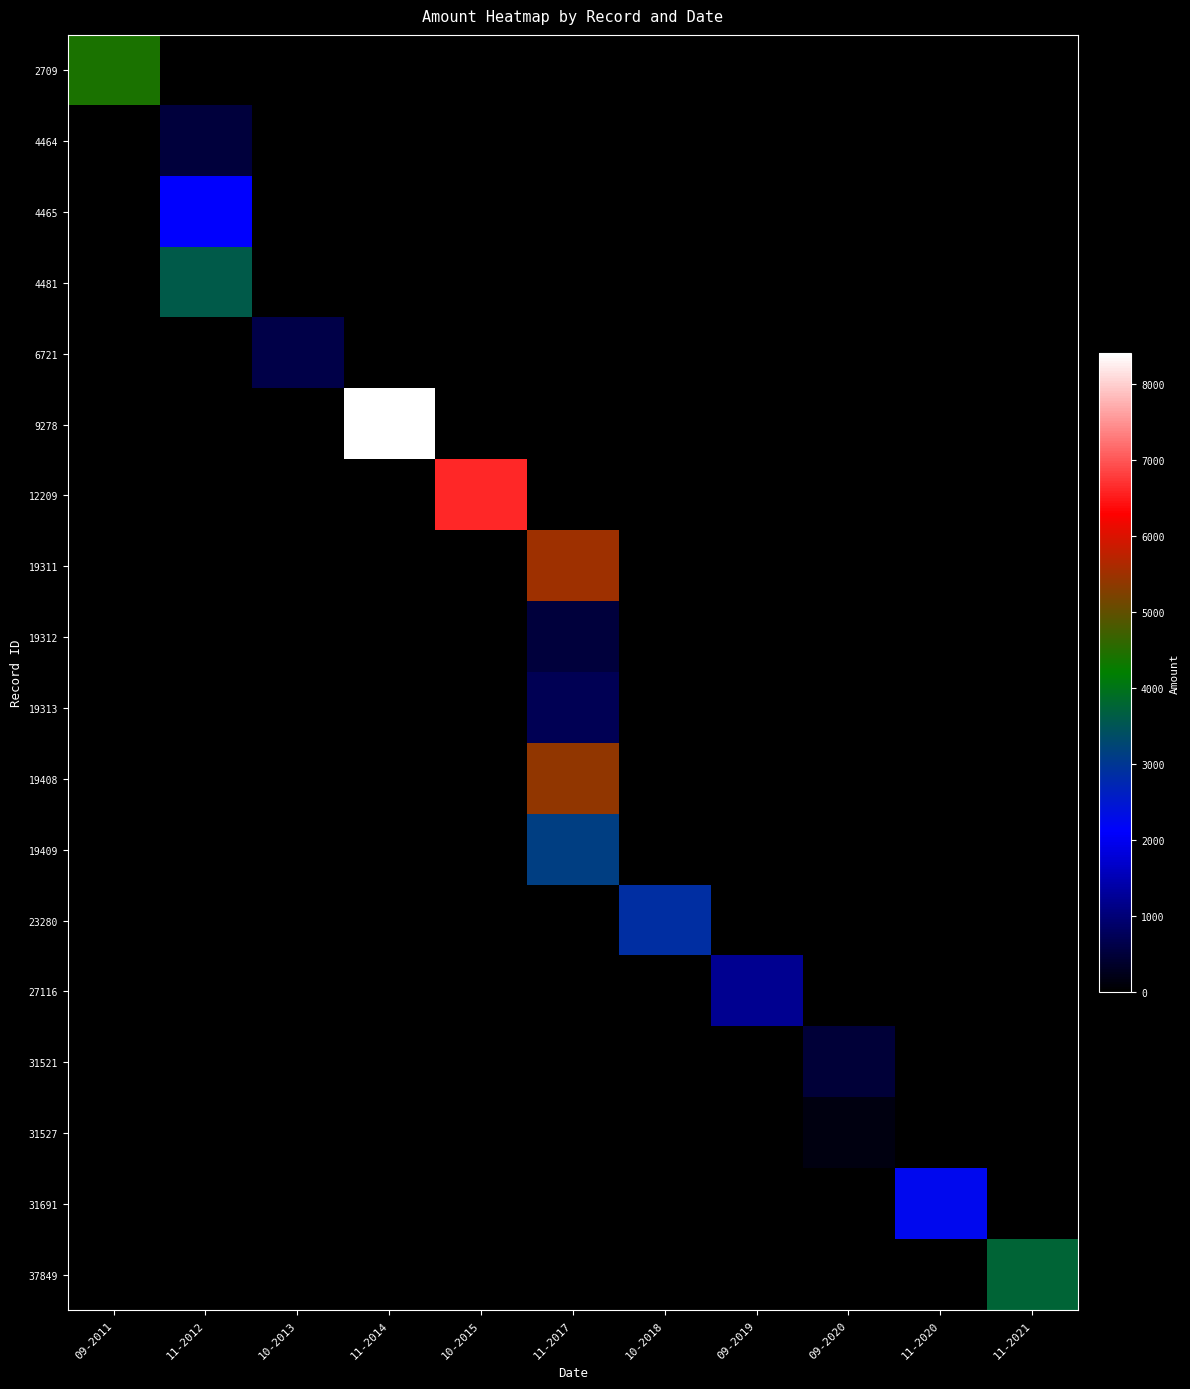

What is the total value across all series at 09-2011?

4400